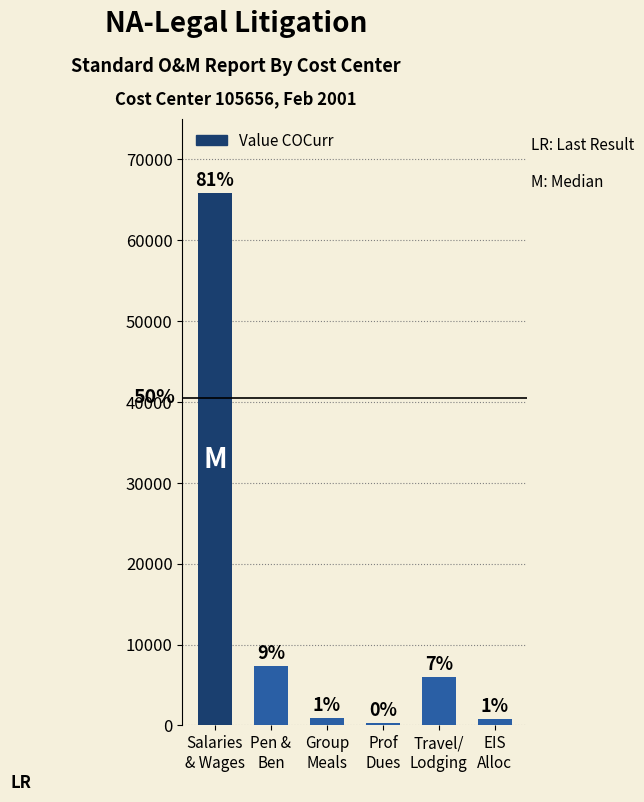

Where is the data nearest to the value 33017?

Pen &
Ben